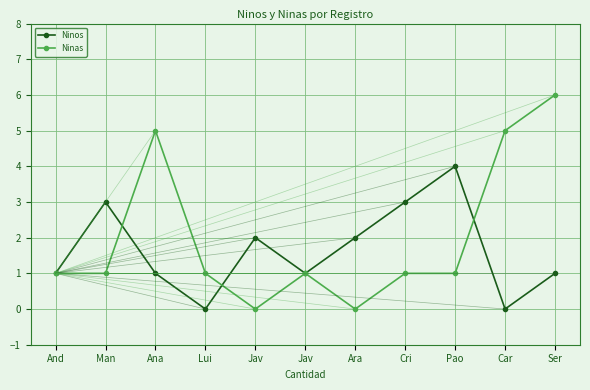

Does the chart have visible grid lines?

Yes